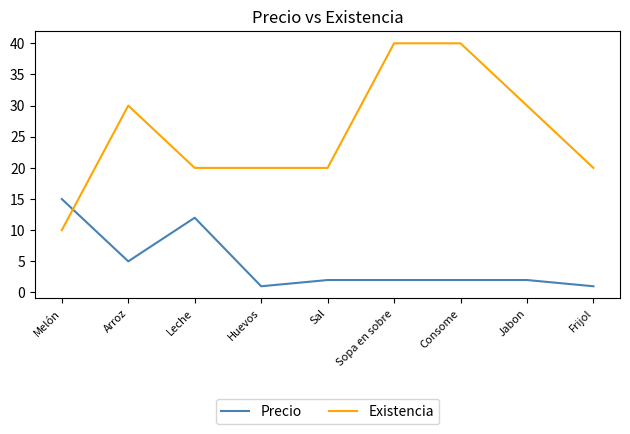

Rank the series at Arroz from highest to lowest value.

Existencia, Precio